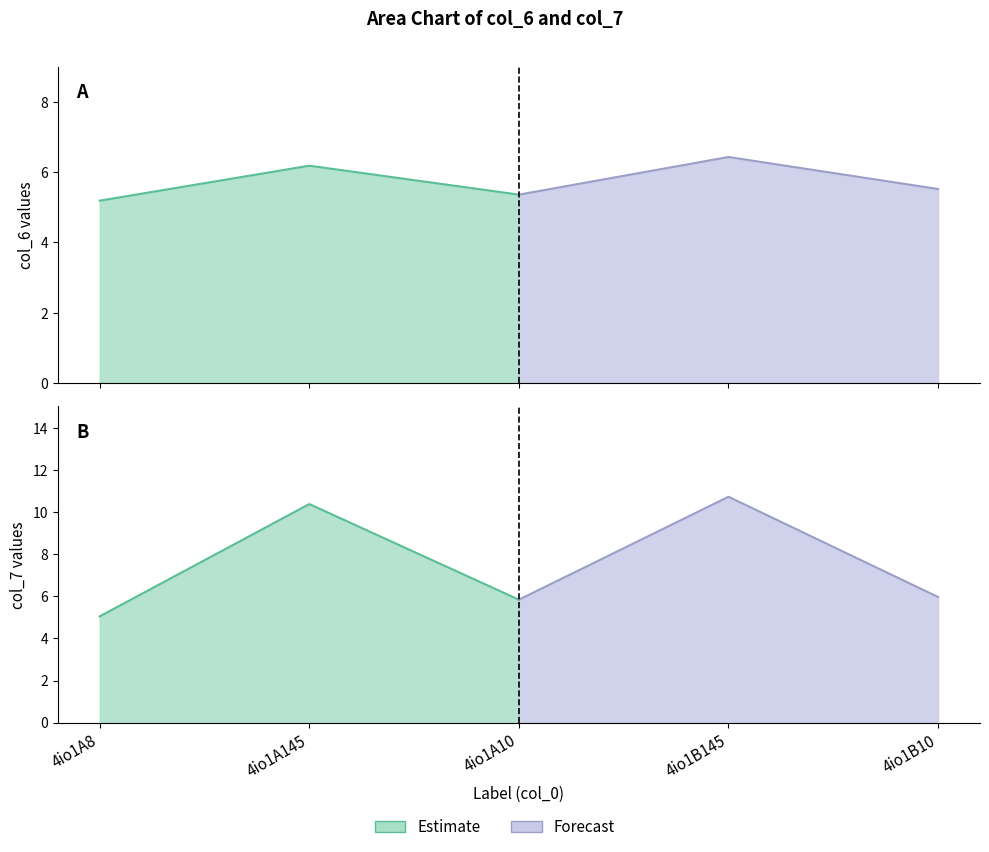

Is it true that col_6 equals 5.5 at 4io1B10?

True